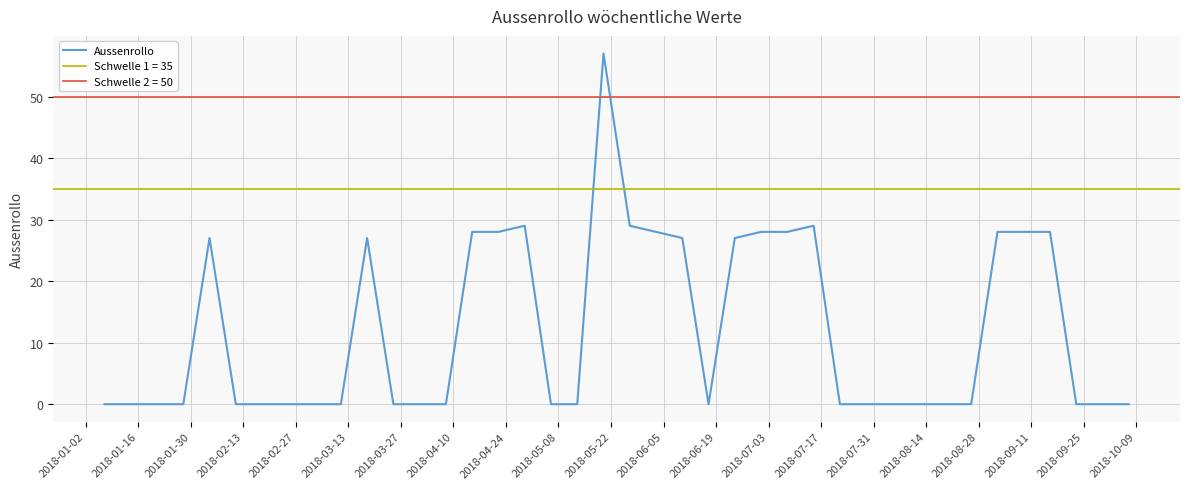

How many points are higher than both their immediate neighbors (excluding endpoints)?

5